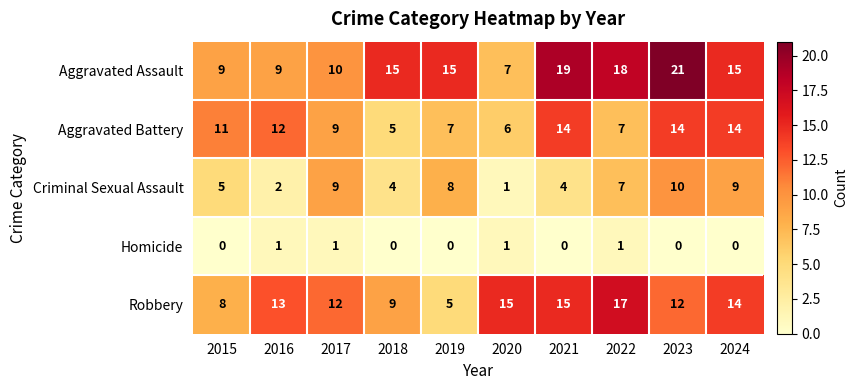

Which series changed the most between 2021 and 2024?

Criminal Sexual Assault